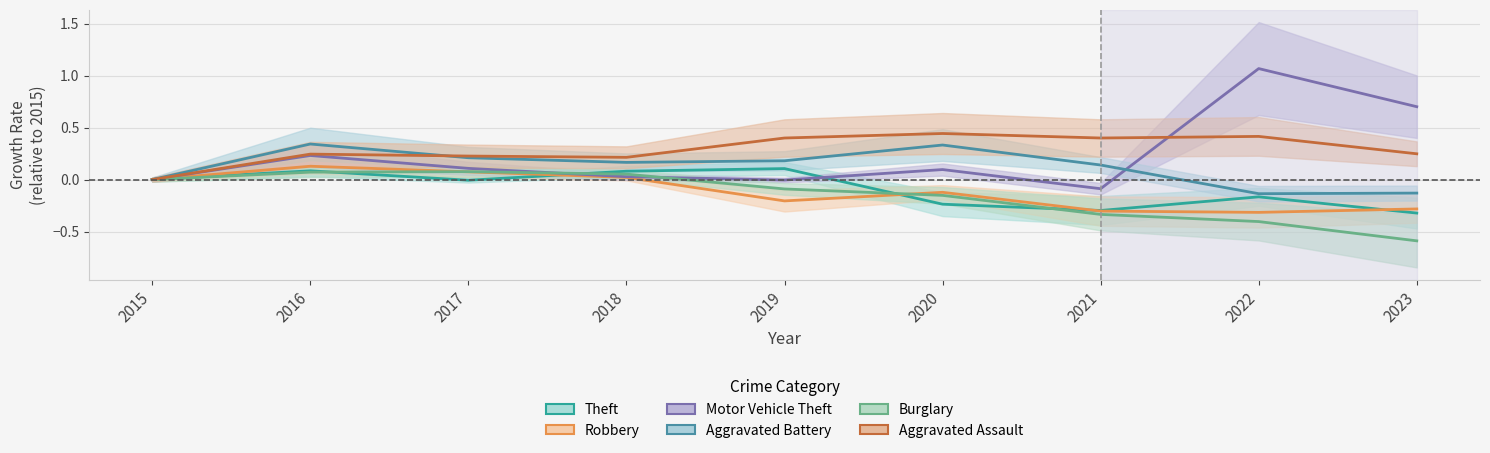

At which category does Aggravated Battery reach its first local peak?

2016